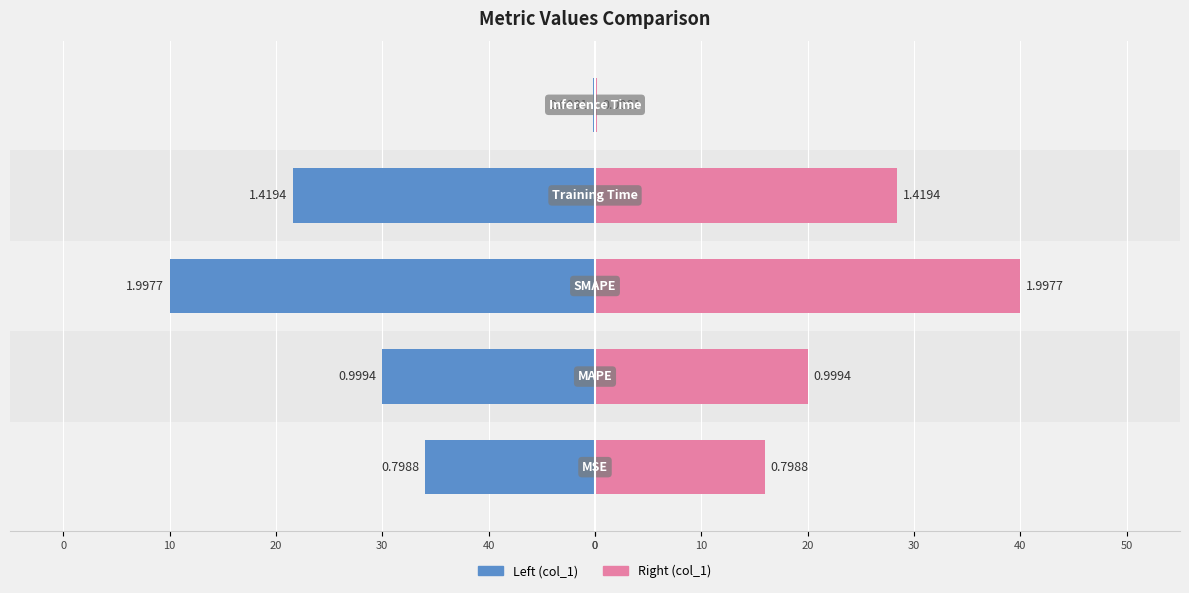

Does the chart contain any negative values?

No